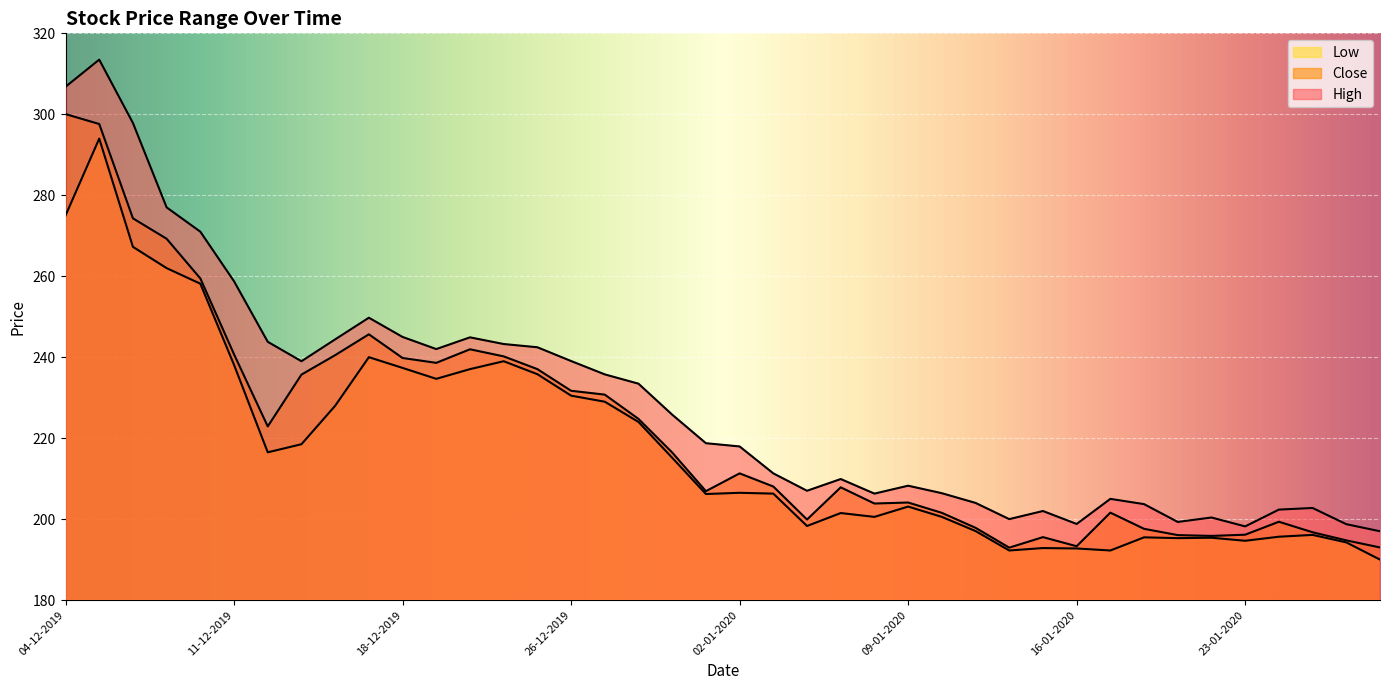

Reading left to right, list all the values displayed in this chart.

High: 306.8	313.5	297.9	277.0	271.0	258.8	243.8	239.0	244.4	249.8	245.0	242.0	244.9	243.2	242.4	239.1	235.8	233.4	225.8	218.8	217.9	211.3	207.0	209.9	206.3	208.2	206.4	204.0	200.0	202.0	198.8	205.0	203.7	199.3	200.4	198.2	202.3	202.8	198.8	197.0
Close: 300.1	297.6	274.3	269.2	259.4	240.7	222.9	235.7	240.5	245.7	239.8	238.6	241.9	240.2	237.1	231.7	230.8	224.8	216.4	206.9	211.3	208.1	199.9	207.8	203.8	204.1	201.6	197.8	192.9	195.6	193.3	201.6	197.6	196.1	195.8	196.2	199.3	196.8	194.8	193.0
Low: 275.0	294.0	267.2	262.0	258.1	238.1	216.5	218.5	228.0	240.0	237.3	234.7	237.1	239.0	235.8	230.5	229.0	224.0	215.2	206.2	206.5	206.3	198.3	201.5	200.6	203.1	200.6	197.1	192.2	192.8	192.8	192.2	195.5	195.3	195.4	194.7	195.7	196.1	194.2	190.0